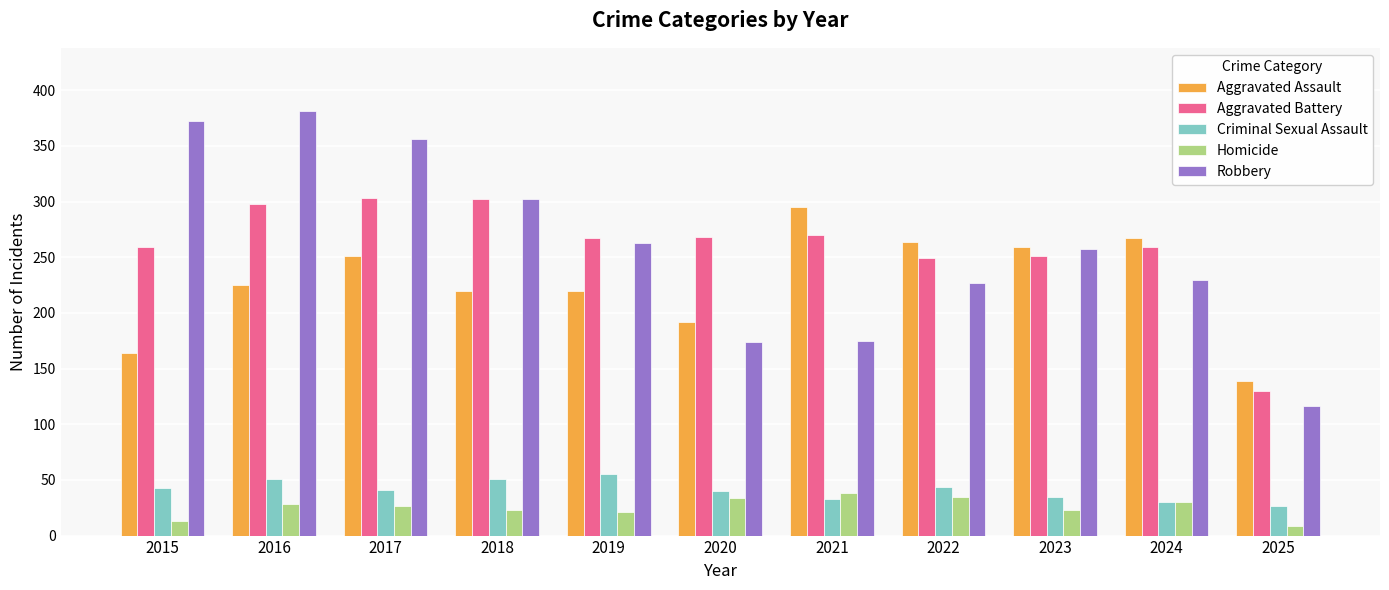

Which label corresponds to the smallest value in the chart?

2025